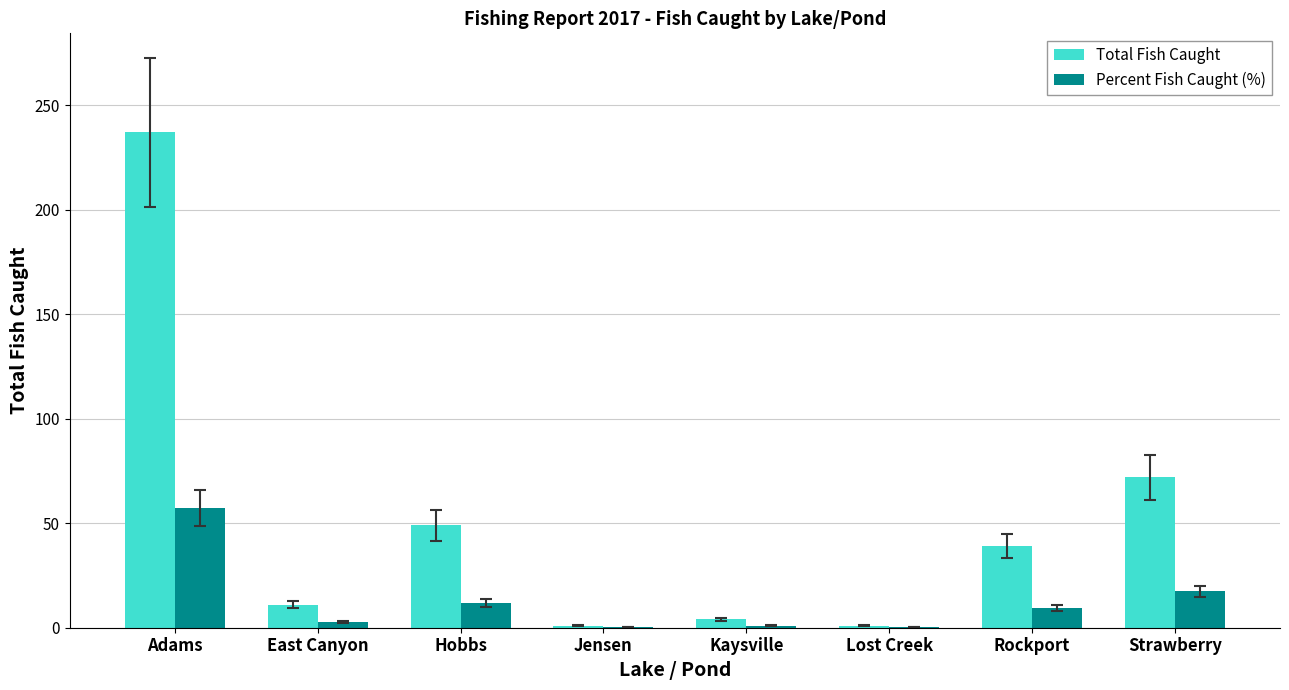

Is it true that Total Fish Caught equals 1.0 at Jensen?

True